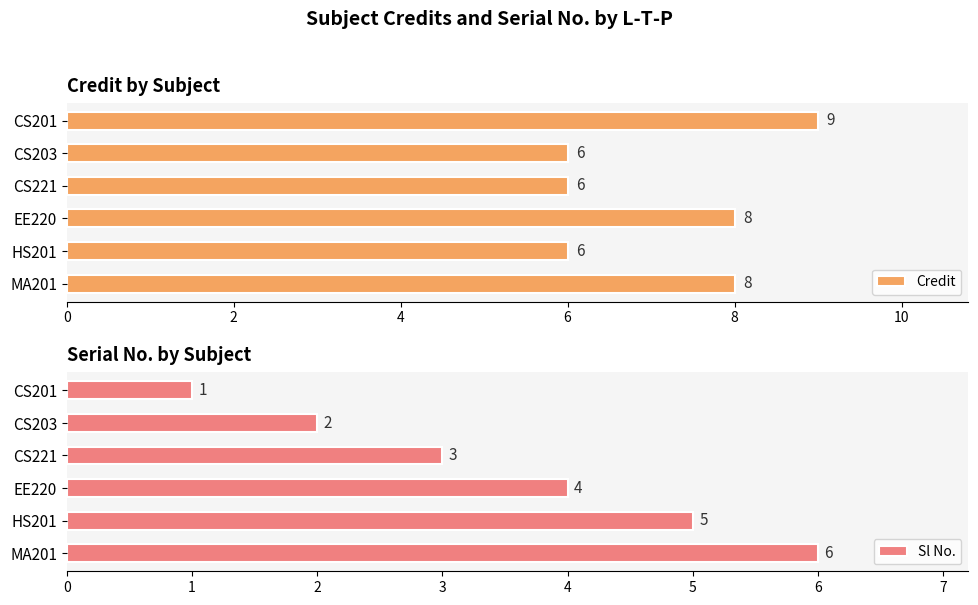

Reading left to right, what are all the values shown in this chart?

Credit: 9	6	6	8	6	8
Sl No.: 1	2	3	4	5	6